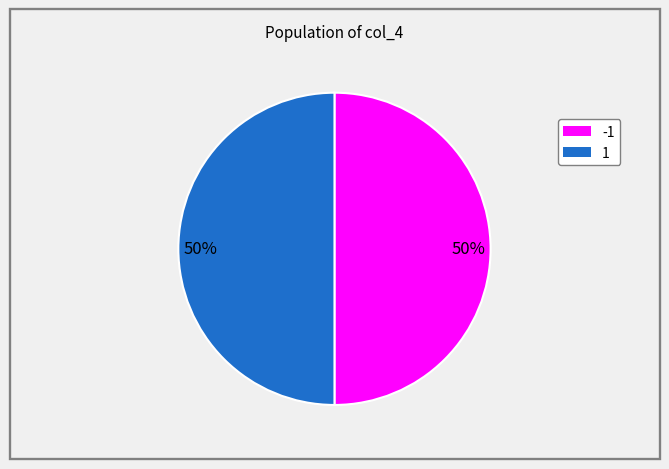

To the nearest percent, what is the average slice percentage?

50%